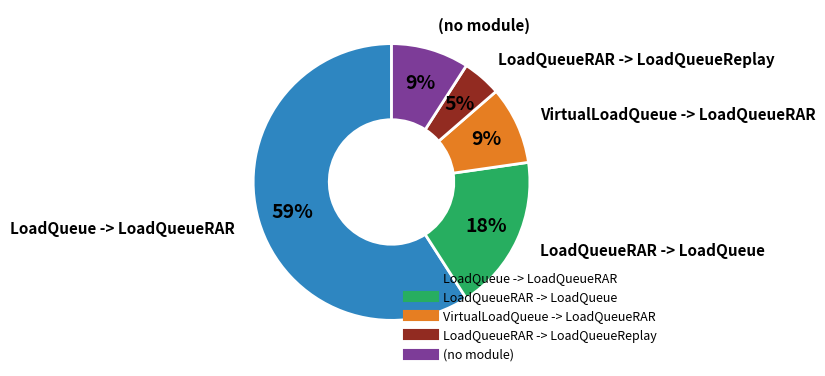

Does any single category account for the majority?

Yes